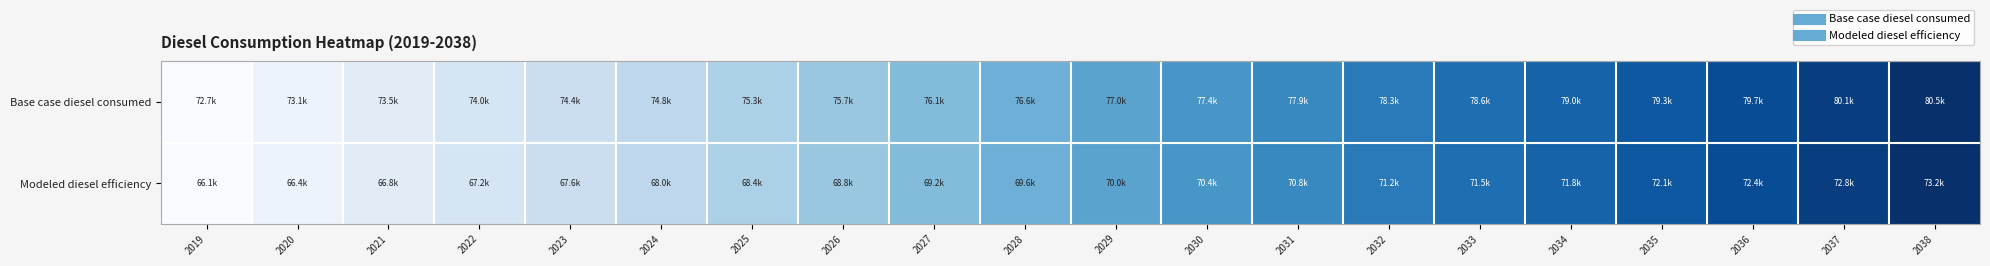

Which has a higher value, 2020 or 2023?

2023